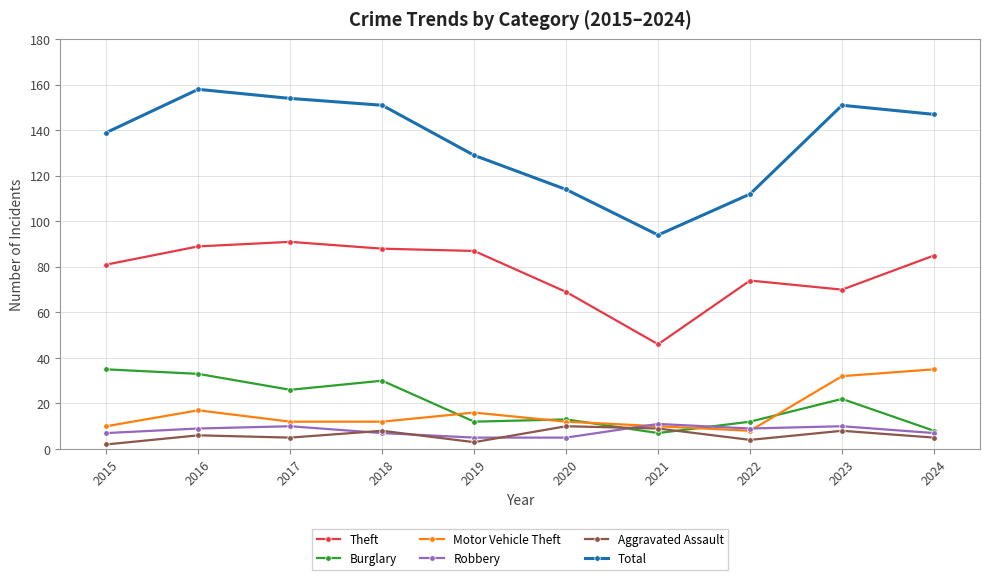

What is the smallest value displayed?

2